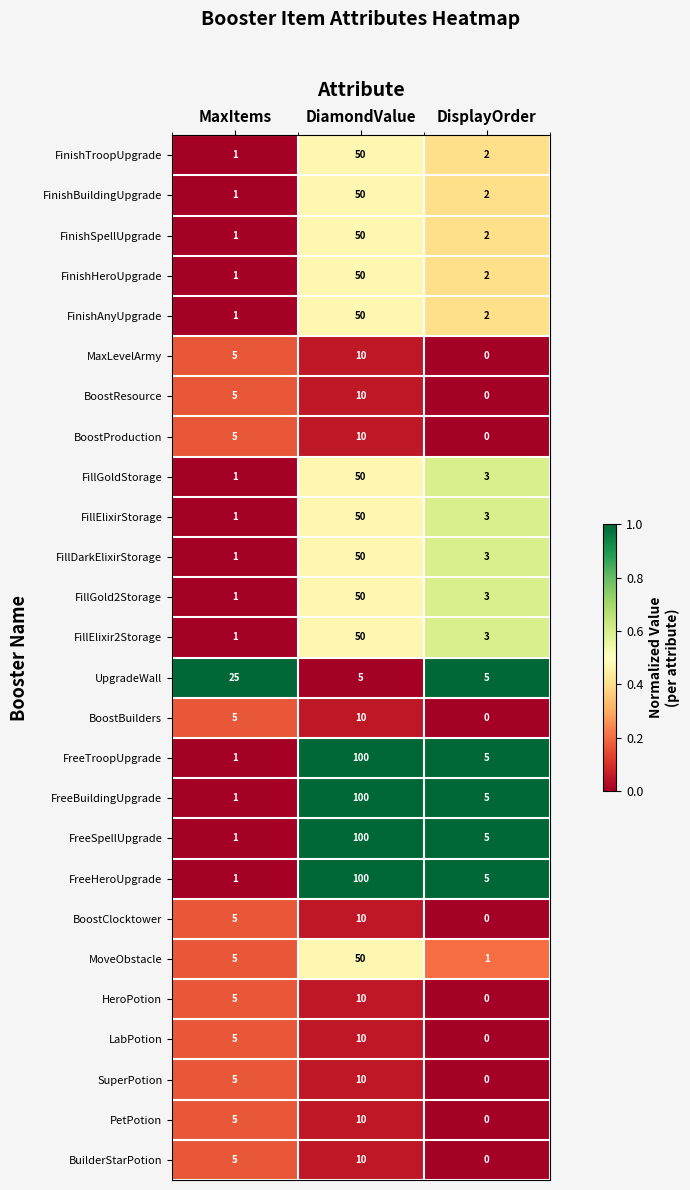

Count the number of data series in this chart.

26